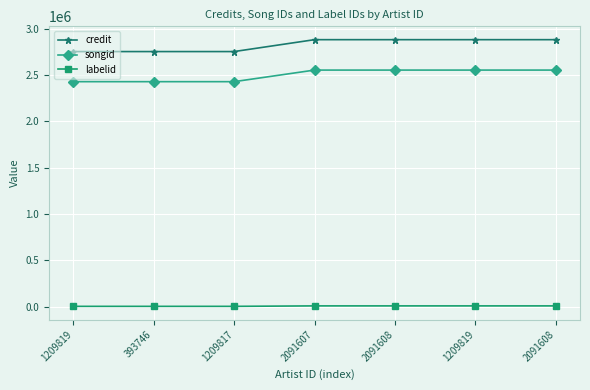

How many lines are shown in the chart?

3